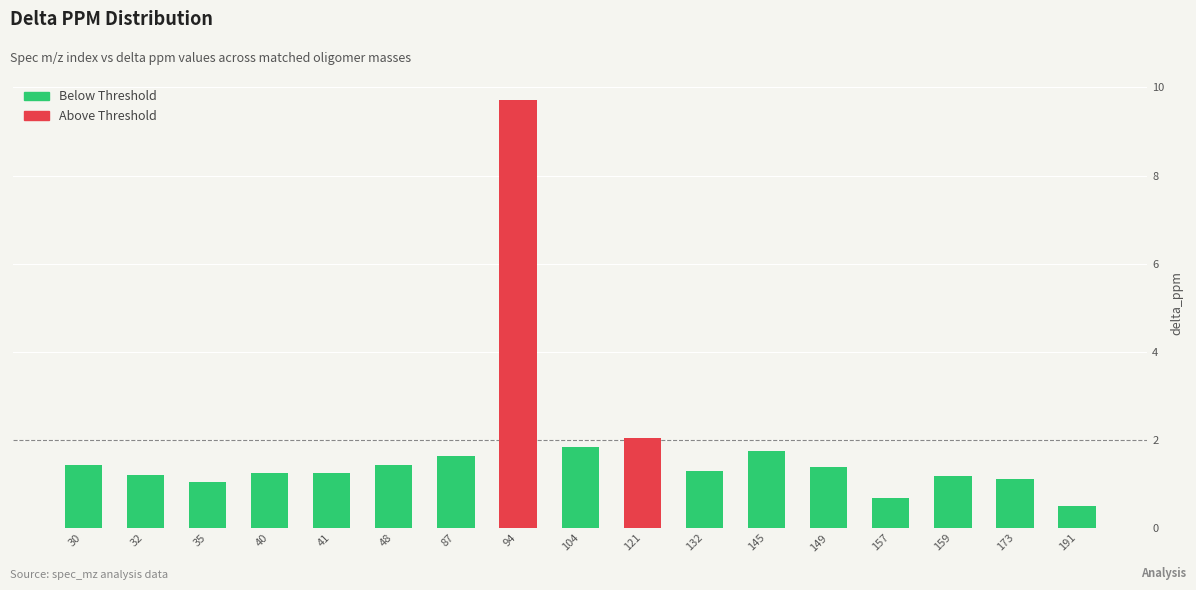

True or false: the data shows 0.7 at 157.

True